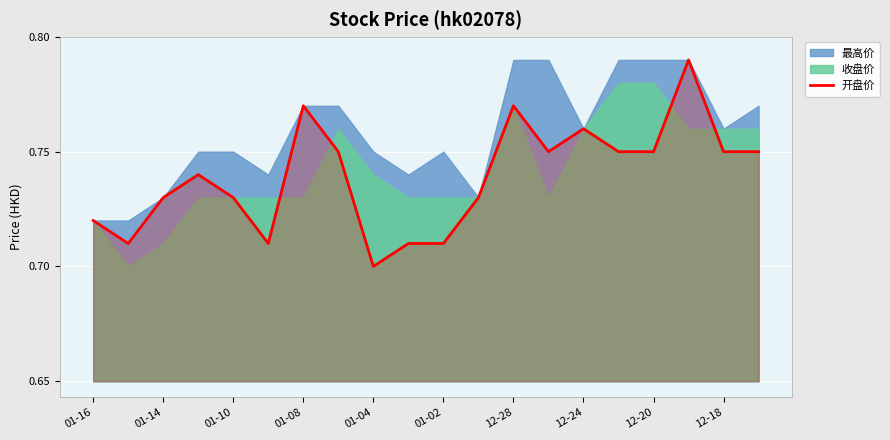

The value at 13 is 0.2. True or false?

False